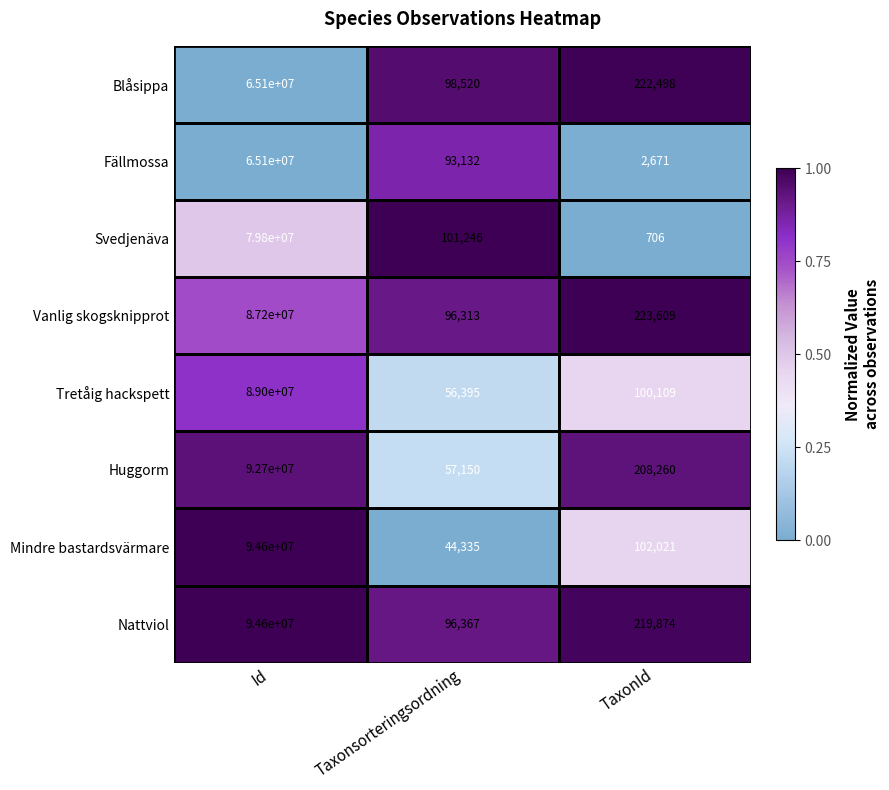

Rank the series at Taxonsorteringsordning from lowest to highest value.

Mindre bastardsvärmare, Tretåig hackspett, Huggorm, Fällmossa, Vanlig skogsknipprot, Nattviol, Blåsippa, Svedjenäva